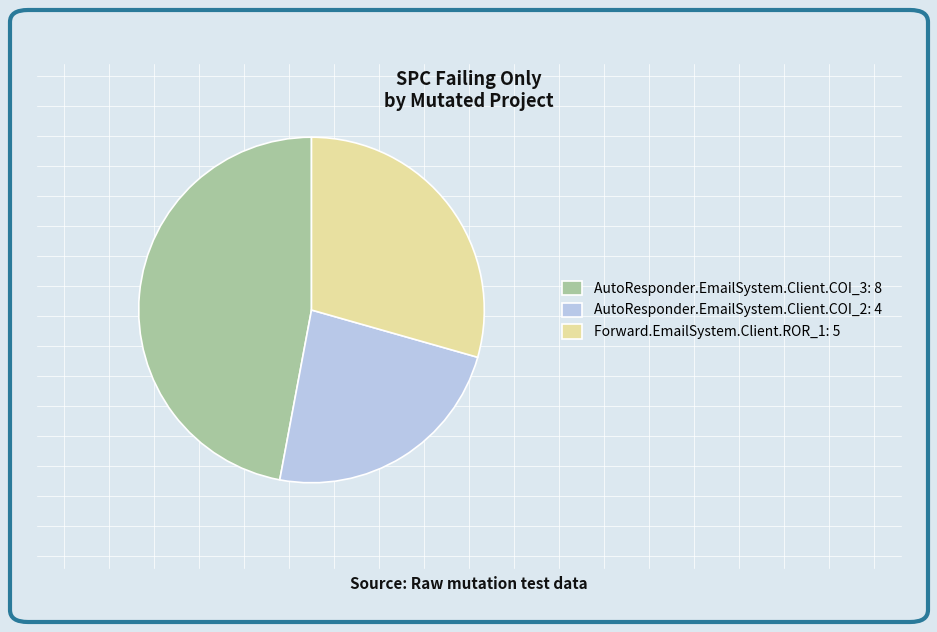

Between Forward.EmailSystem.Client.ROR_1: 5 and AutoResponder.EmailSystem.Client.COI_3: 8, which is larger?

AutoResponder.EmailSystem.Client.COI_3: 8